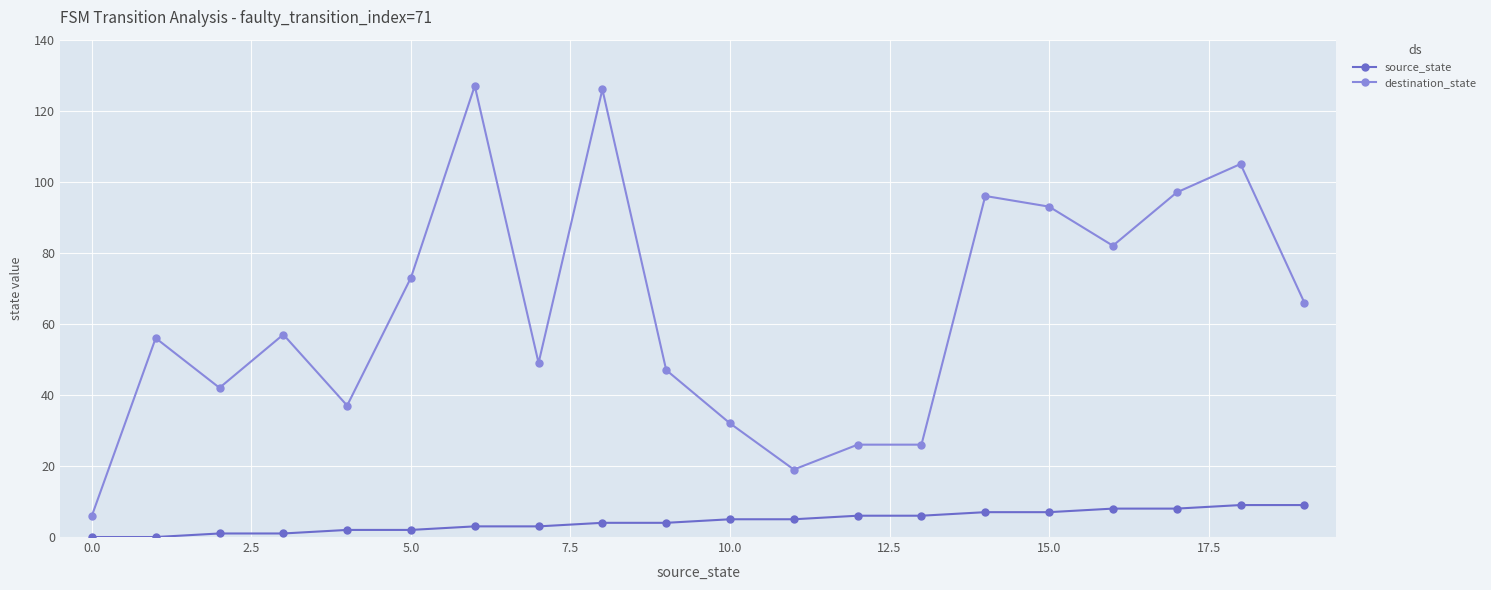

Reading left to right, extract all data points from this chart.

source_state: 0	0	1	1	2	2	3	3	4	4	5	5	6	6	7	7	8	8	9	9
destination_state: 6	56	42	57	37	73	127	49	126	47	32	19	26	26	96	93	82	97	105	66